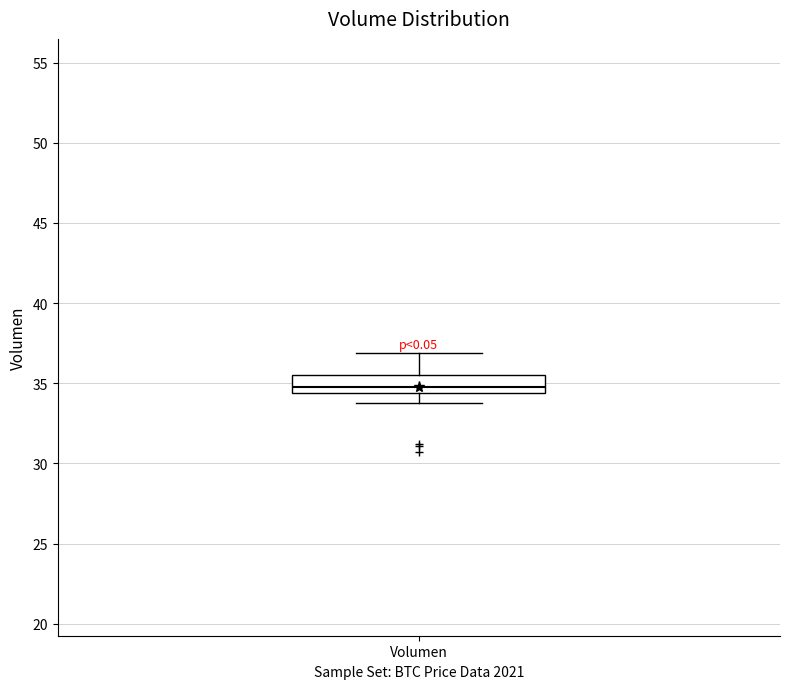

Transcribe this box plot: give where the median line is, the range the box spans, and where the two whiskers end, as read against the y-axis. The values are not printed on the chart, so give them approximately, as read against the axis.

median 35.0, box 34.5 to 35.5, whiskers 34.0 to 37.0